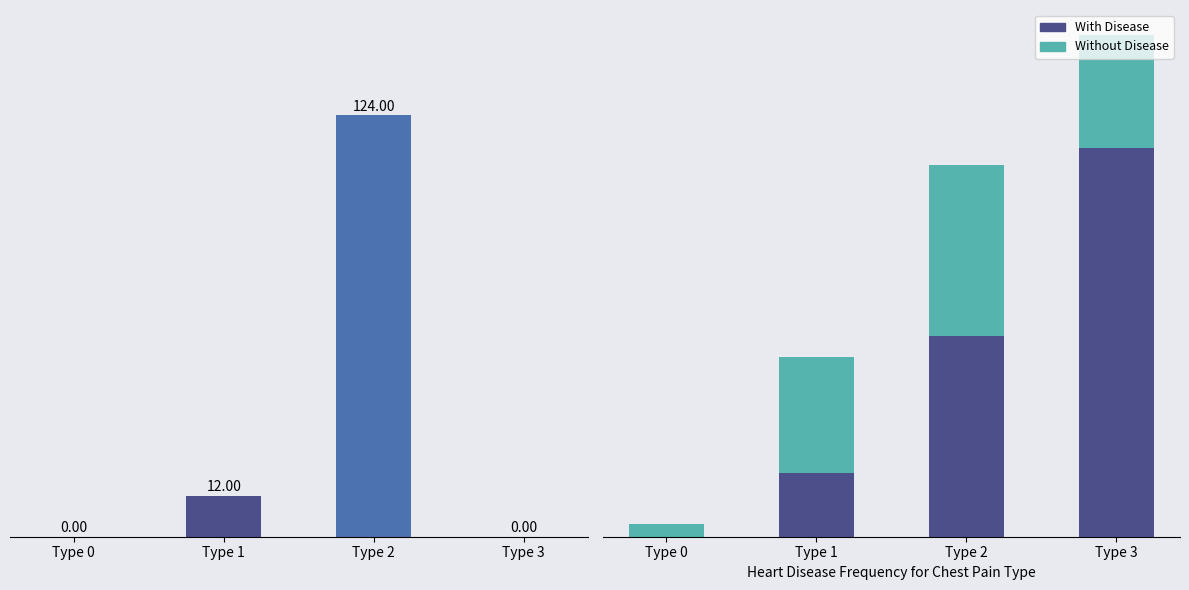

How many series are shown in this chart?

3